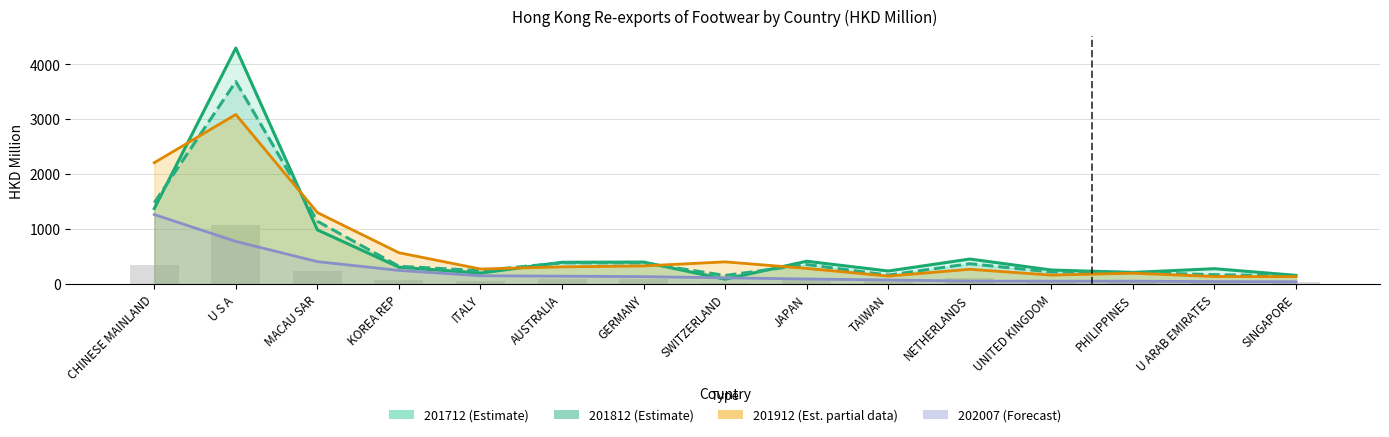

Is it true that 201812 equals 494.5 at NETHERLANDS?

False